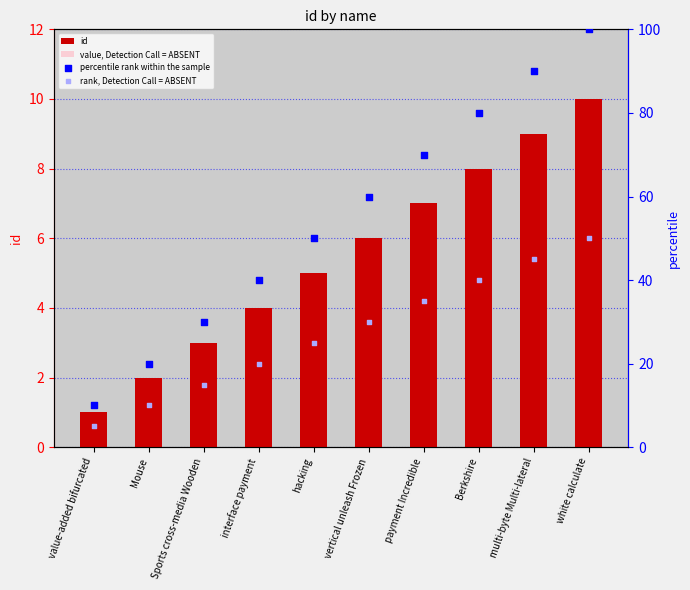

Which series contains the highest Y value?

percentile rank within the sample